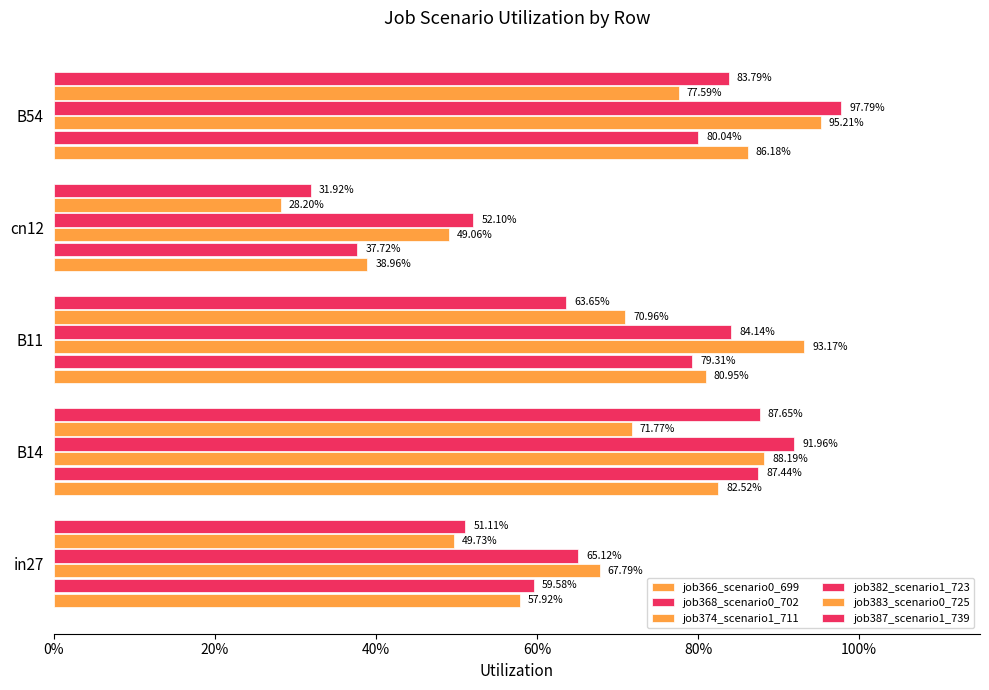

Reading left to right, what are all the values shown in this chart?

job366_scenario0_699: 0.6	0.8	0.8	0.4	0.9
job368_scenario0_702: 0.6	0.9	0.8	0.4	0.8
job374_scenario1_711: 0.7	0.9	0.9	0.5	1.0
job382_scenario1_723: 0.7	0.9	0.8	0.5	1.0
job383_scenario0_725: 0.5	0.7	0.7	0.3	0.8
job387_scenario1_739: 0.5	0.9	0.6	0.3	0.8